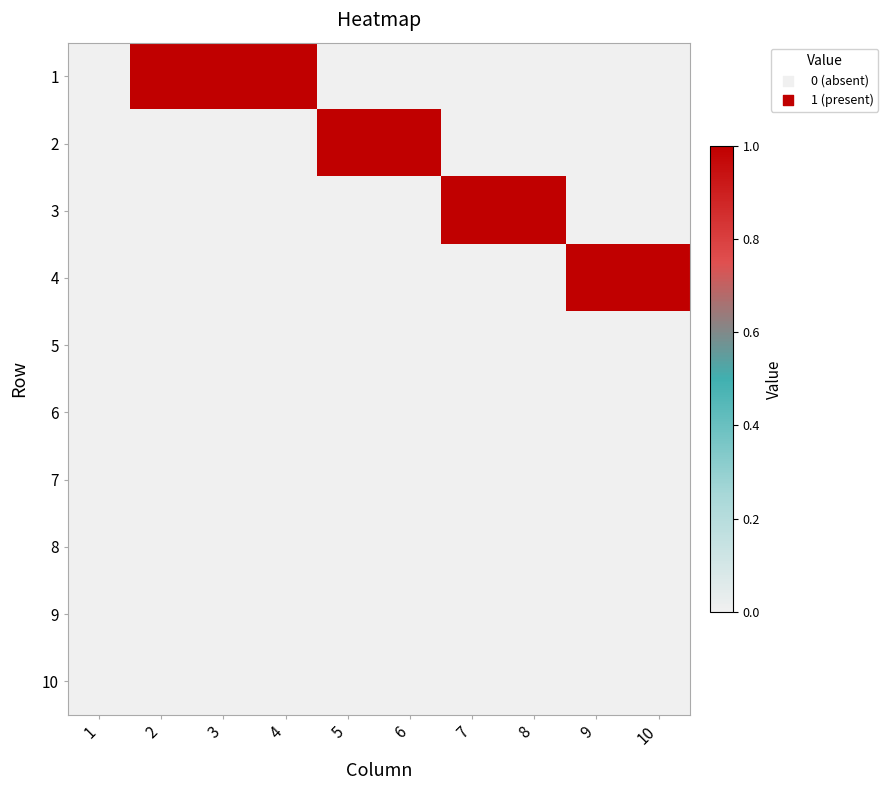

Reading left to right, extract all data points from this chart.

1: 1=0	2=1	3=1	4=1	5=0	6=0	7=0	8=0	9=0	10=0
2: 1=0	2=0	3=0	4=0	5=1	6=1	7=0	8=0	9=0	10=0
3: 1=0	2=0	3=0	4=0	5=0	6=0	7=1	8=1	9=0	10=0
4: 1=0	2=0	3=0	4=0	5=0	6=0	7=0	8=0	9=1	10=1
5: 1=0	2=0	3=0	4=0	5=0	6=0	7=0	8=0	9=0	10=0
6: 1=0	2=0	3=0	4=0	5=0	6=0	7=0	8=0	9=0	10=0
7: 1=0	2=0	3=0	4=0	5=0	6=0	7=0	8=0	9=0	10=0
8: 1=0	2=0	3=0	4=0	5=0	6=0	7=0	8=0	9=0	10=0
9: 1=0	2=0	3=0	4=0	5=0	6=0	7=0	8=0	9=0	10=0
10: 1=0	2=0	3=0	4=0	5=0	6=0	7=0	8=0	9=0	10=0